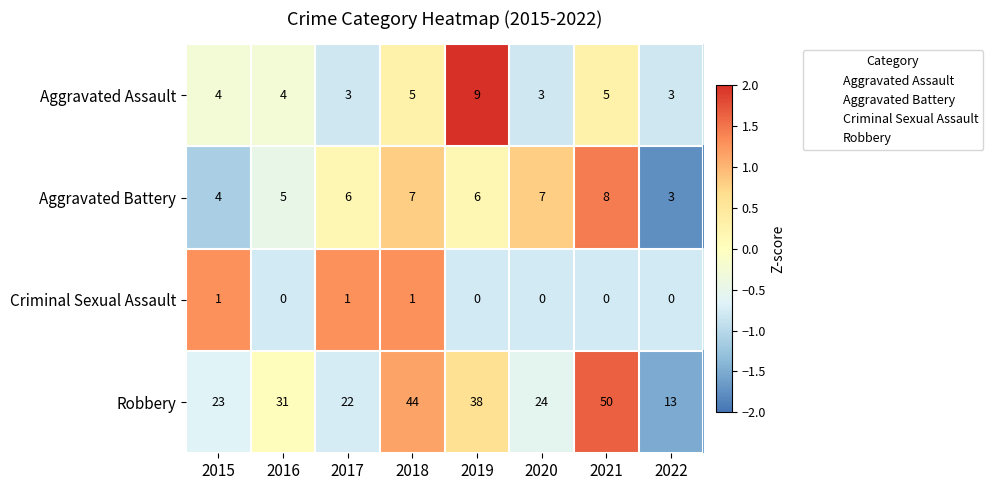

What is the difference between the maximum and second lowest values in the Aggravated Battery series?

4